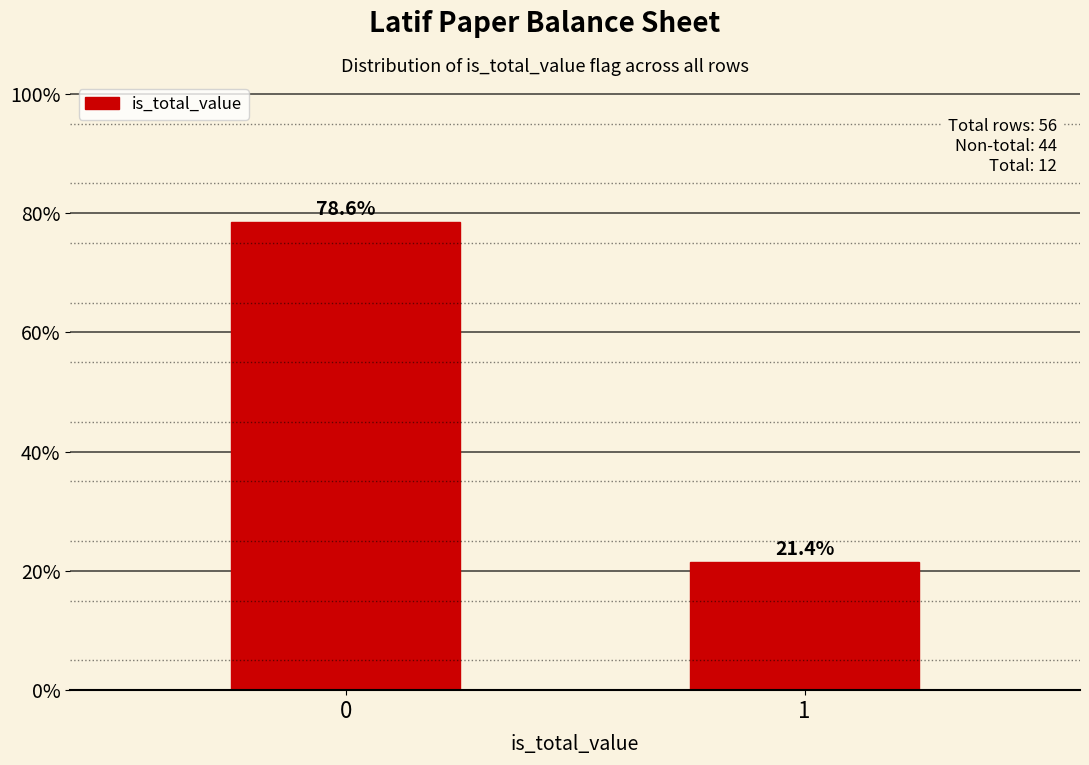

Reading right to left, transcribe all the data shown in this chart.

21.4	78.6